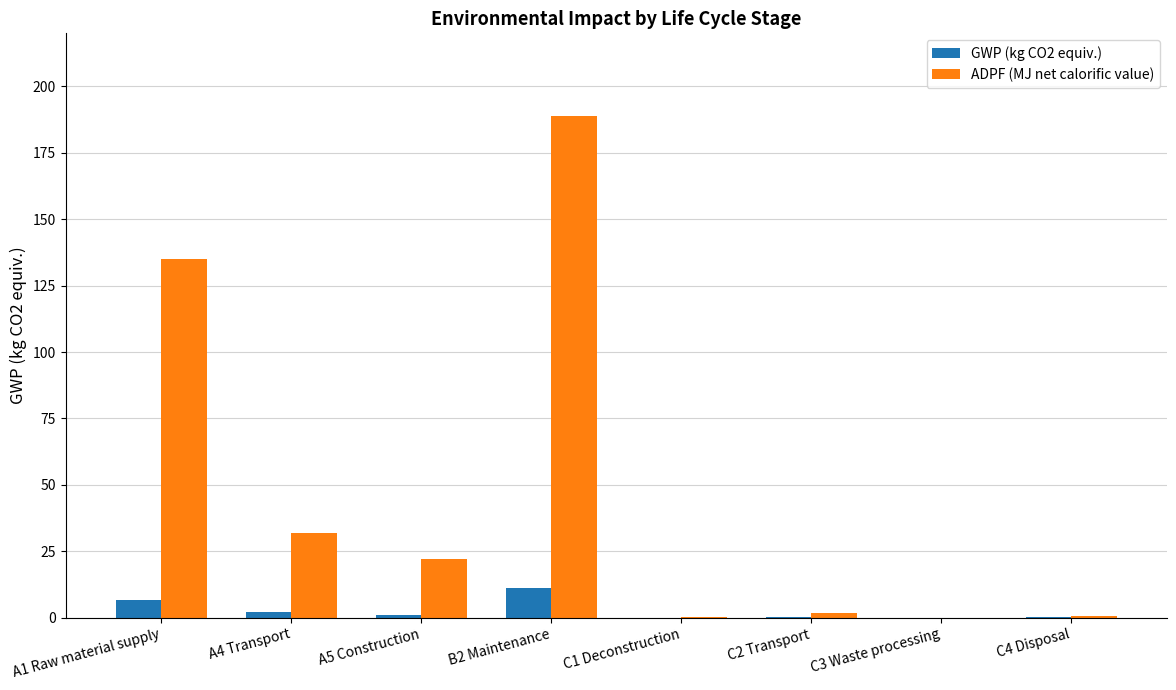

How many data points does each series have?

8